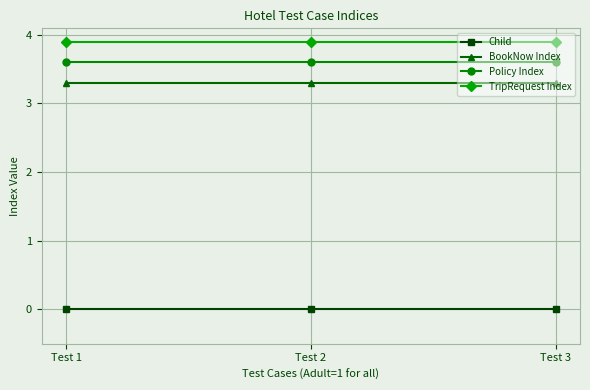

What is the value of the BookNow Index point at the 3rd from the left?

3.3